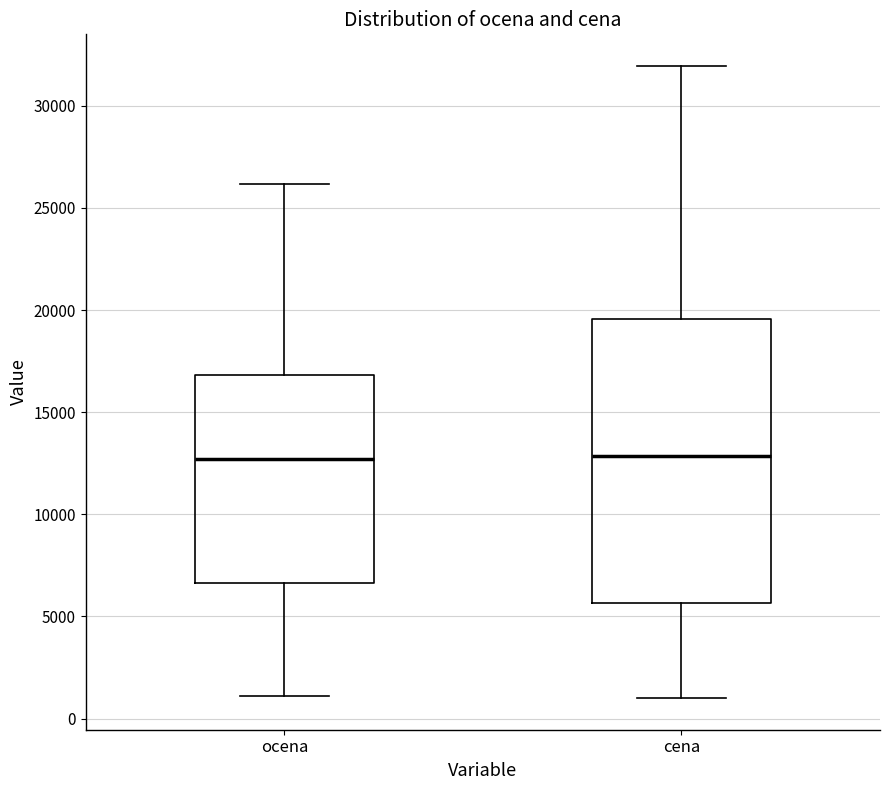

Where does the lower whisker of the box for cena end on the y-axis? The values are not printed on the chart, so give them approximately, as read against the axis.

1000